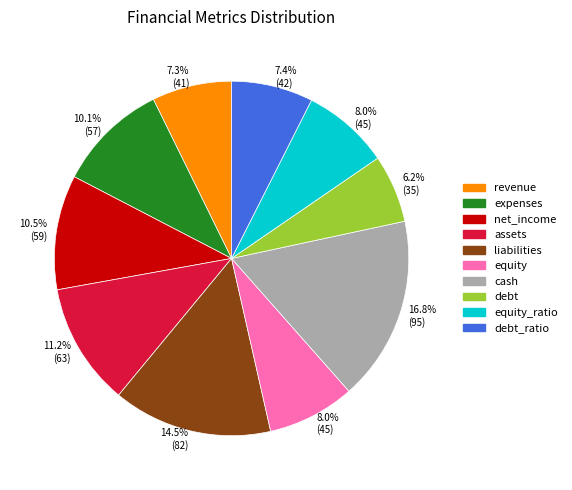

Which slice is the largest?

cash